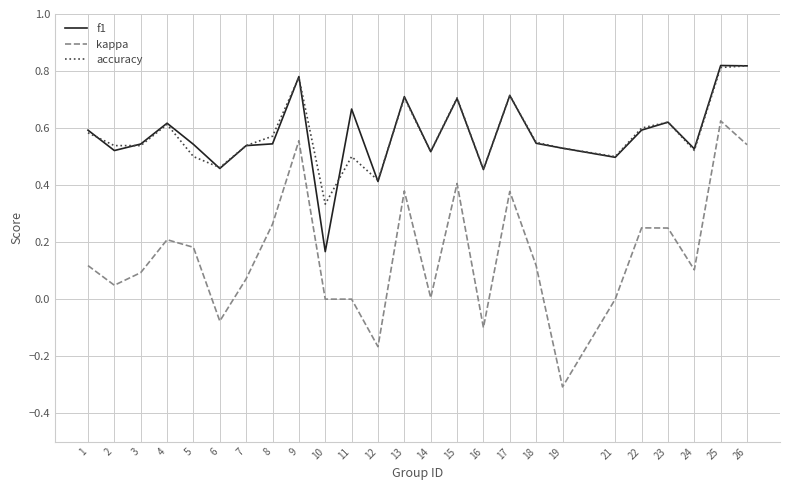

At which category is the sum across all series the highest?

25